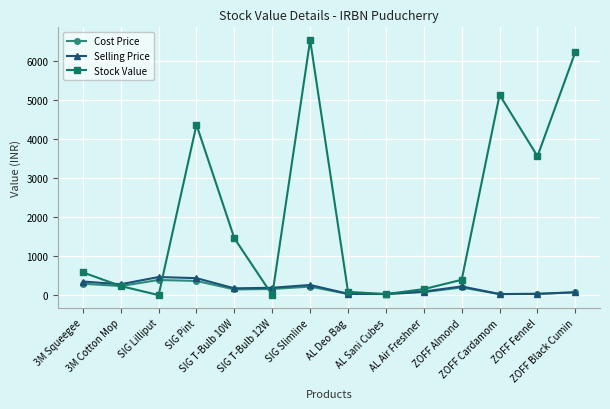

What is the highest value of the Stock Value series?

6537.9